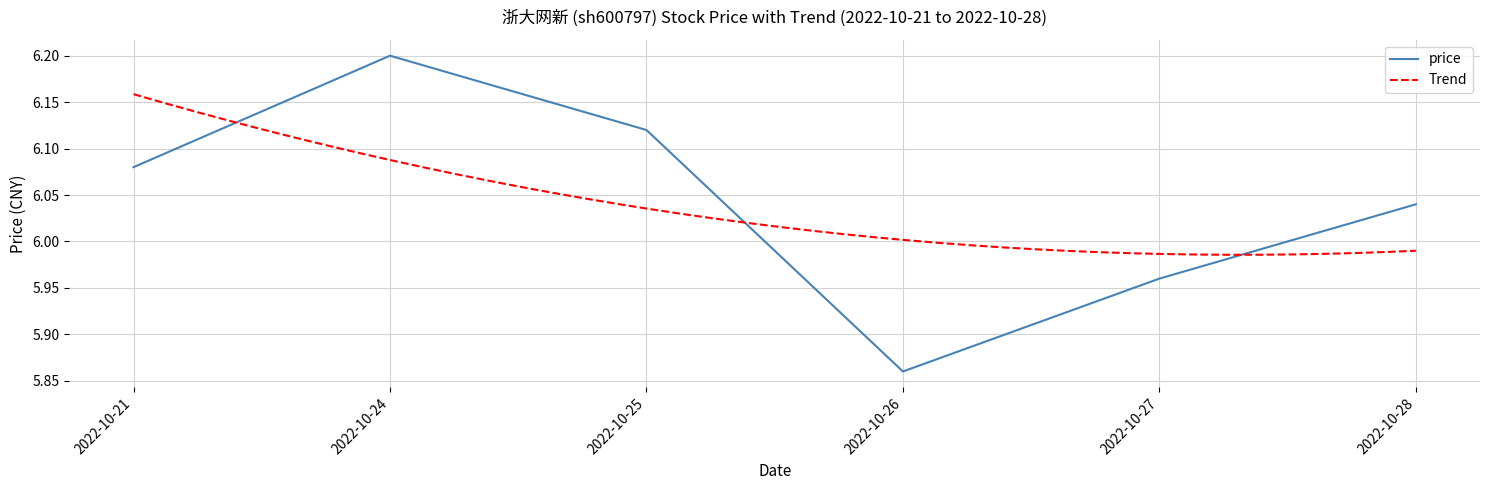

List the labels in order of value, smallest first.

2022-10-26, 2022-10-27, 2022-10-28, 2022-10-21, 2022-10-25, 2022-10-24